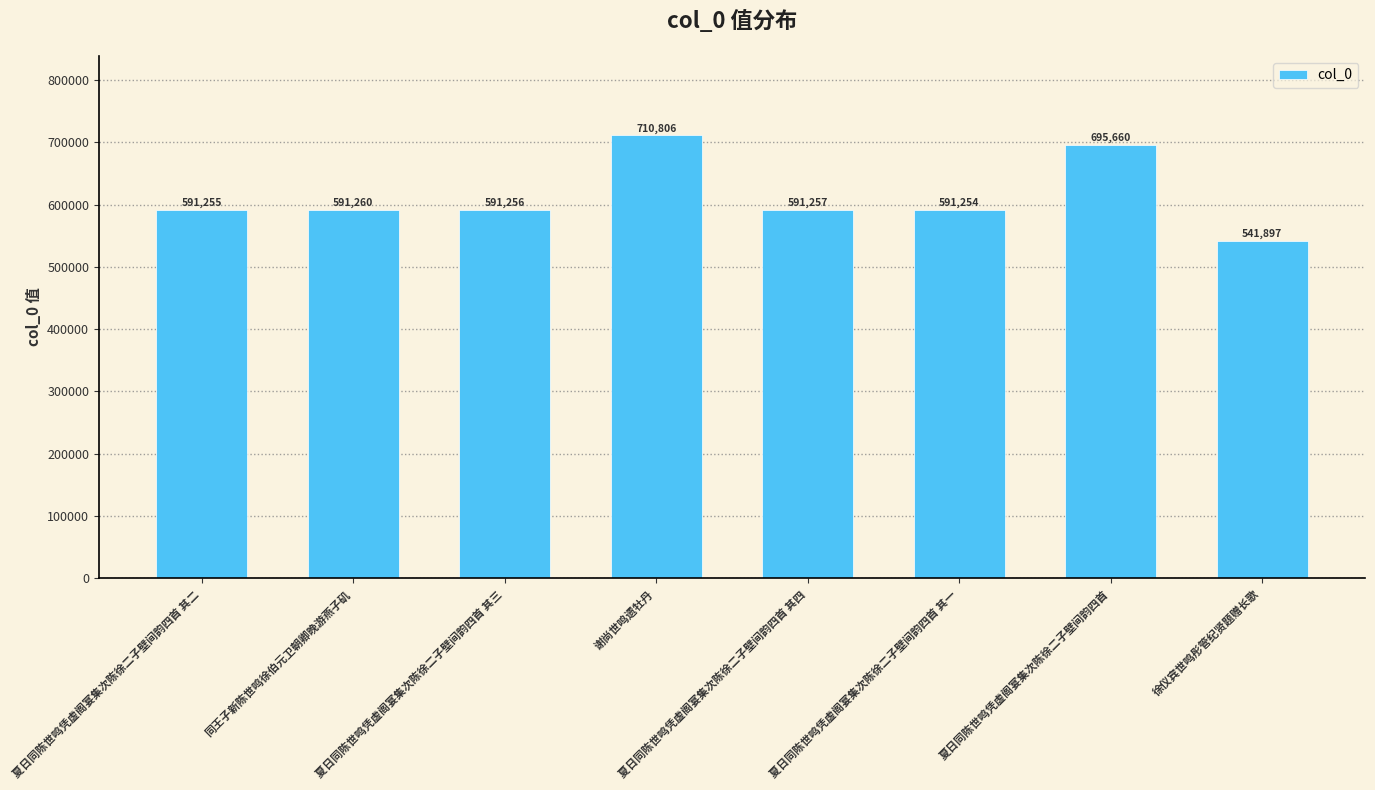

Are the bars horizontal?

No